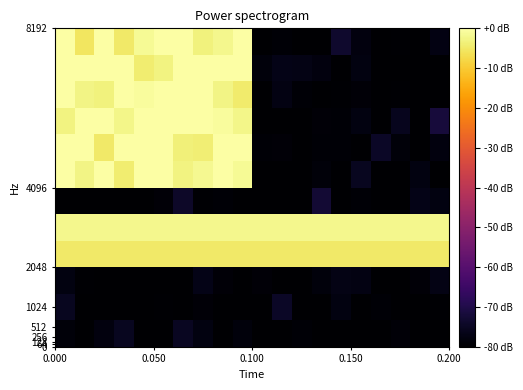

What is the minimum value shown in the chart?

-86.1